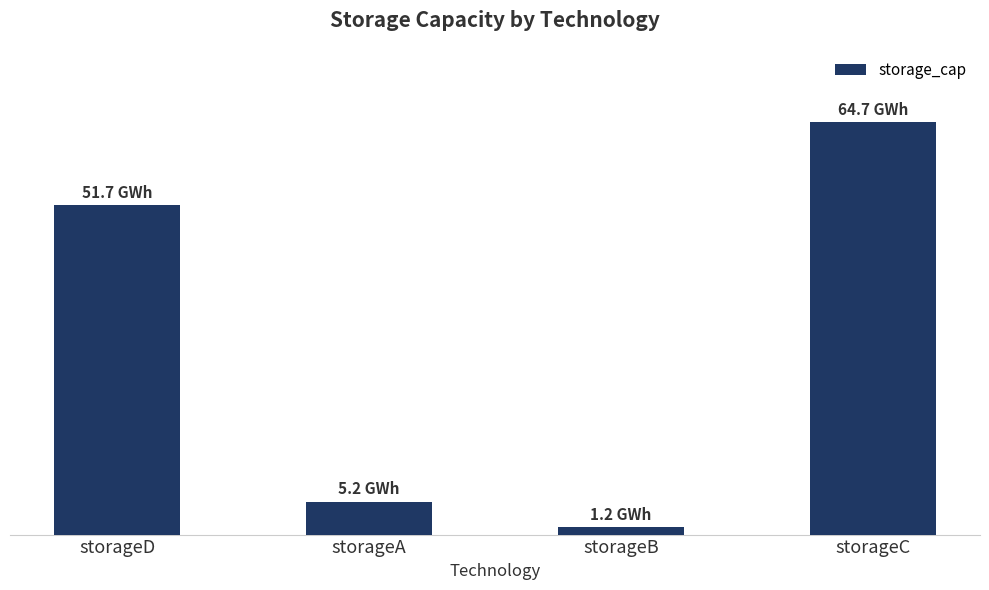

Does the chart contain any negative values?

No